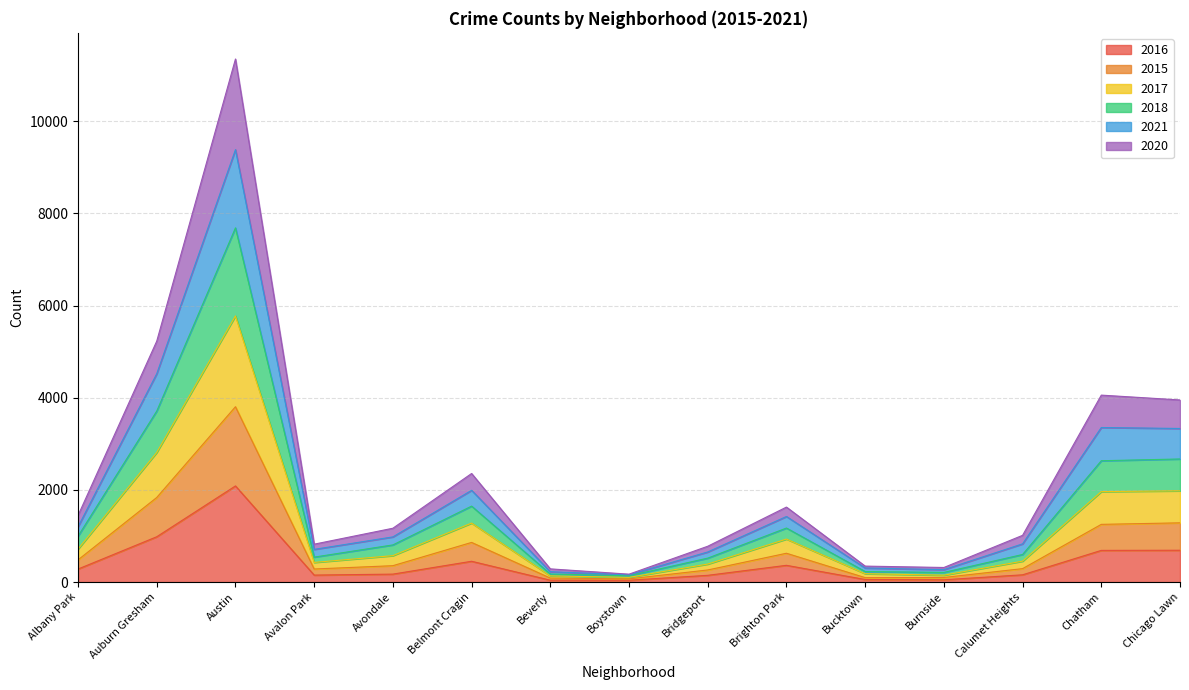

At which label does 2016 reach its peak?

Austin